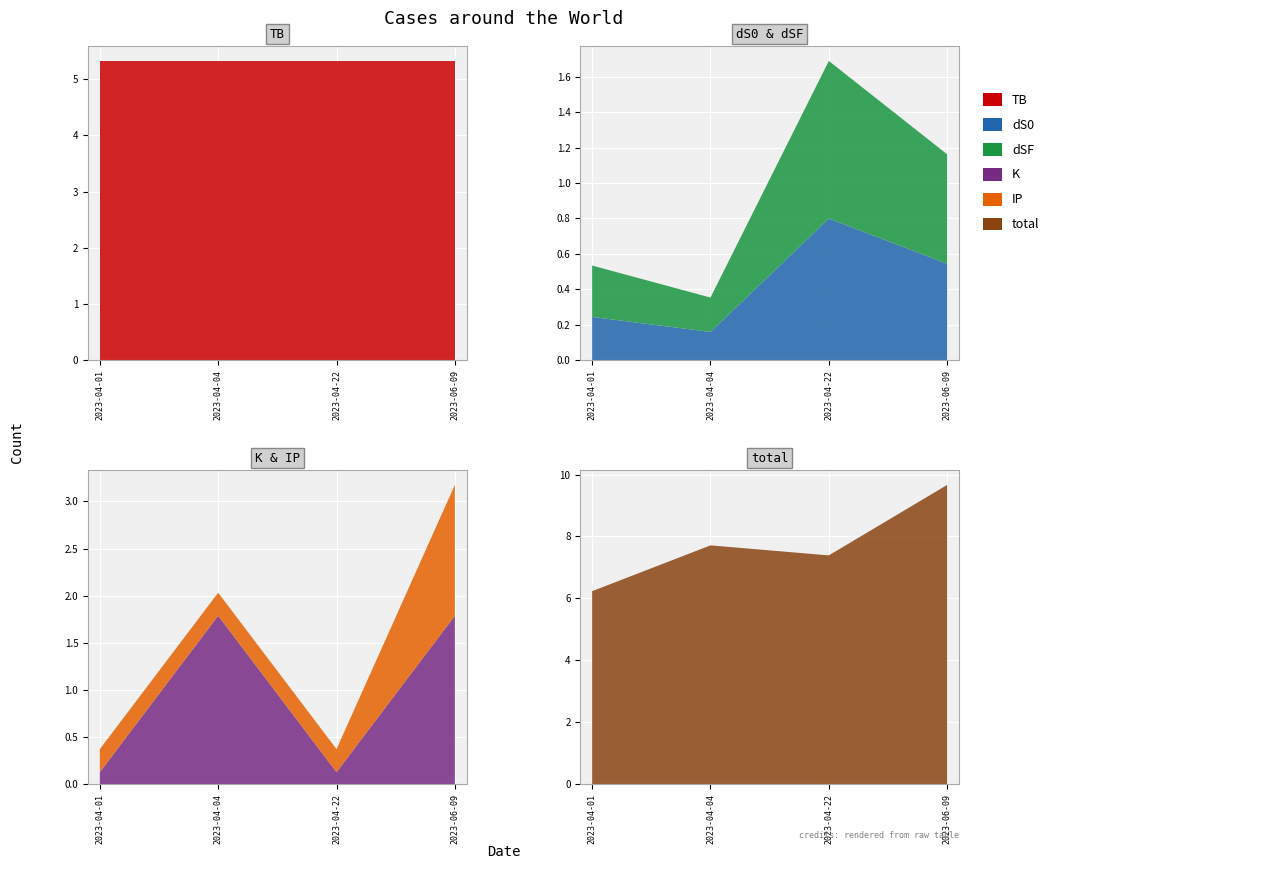

Reading left to right, transcribe all the data shown in this chart.

TB: 5.3	5.3	5.3	5.3
dS0: 0.2	0.2	0.8	0.5
dSF: 0.3	0.2	0.9	0.6
K: 0.1	1.8	0.1	1.8
IP: 0.2	0.2	0.2	1.4
total: 6.2	7.7	7.4	9.7